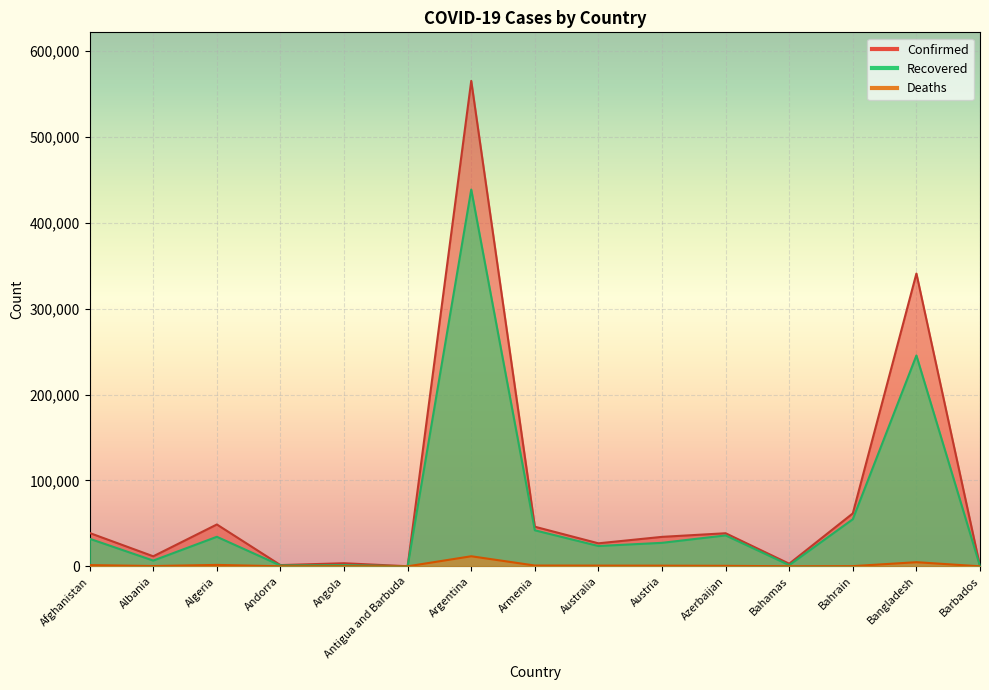

How many data points does each series have?

15